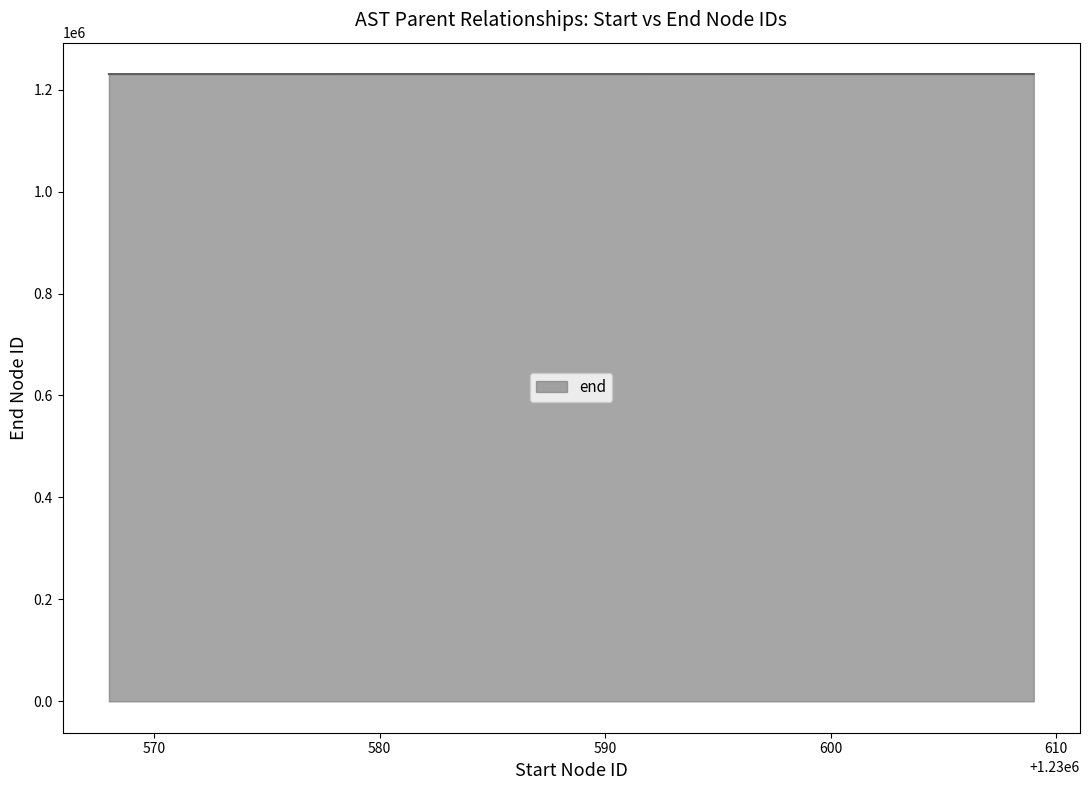

What is the smallest value displayed?

1230571.5